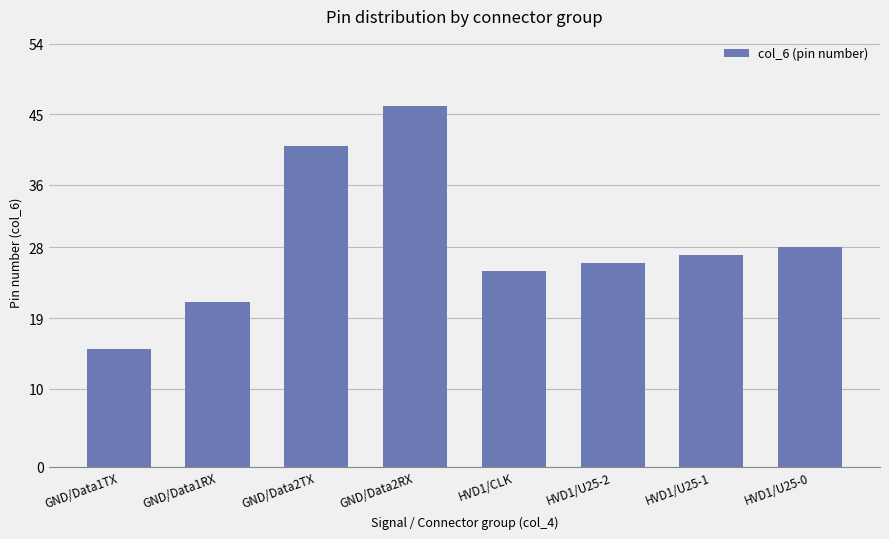

The chart shows a value of 21 at GND/Data1TX. True or false?

False